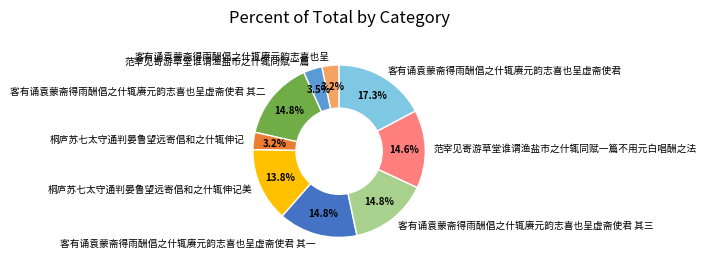

How many slices are in this pie chart?

9